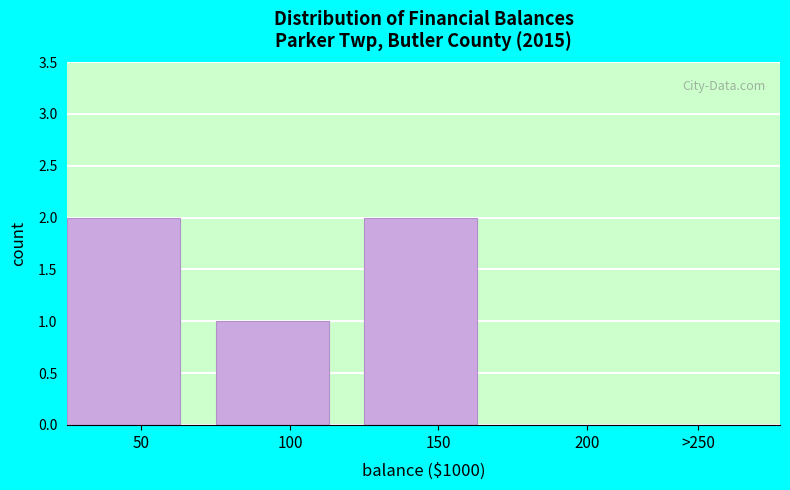

Reading right to left, list all the values displayed in this chart.

>250=0	200=0	150=2	100=1	50=2